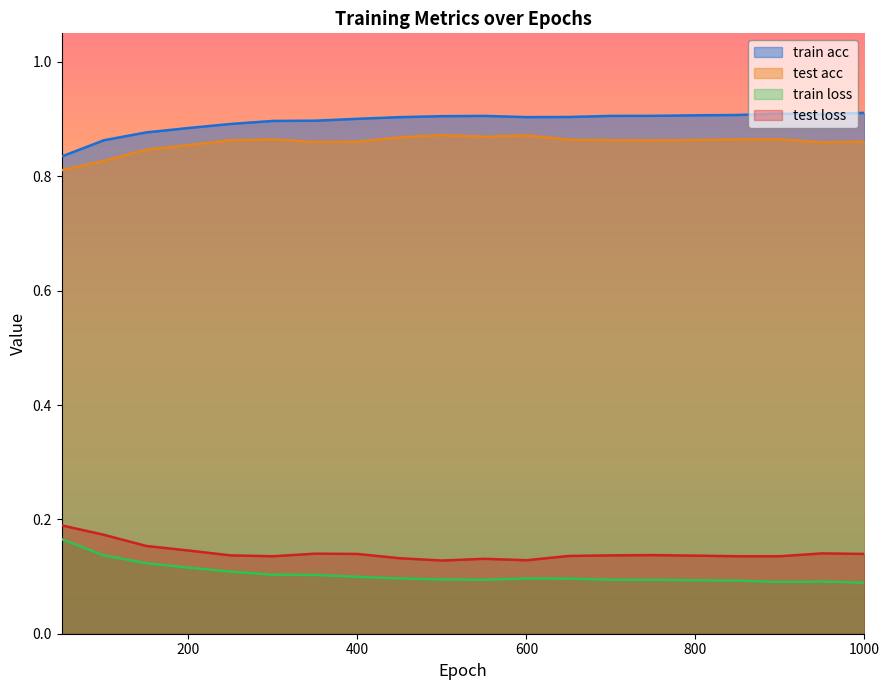

True or false: test acc and train acc cross at least once.

False